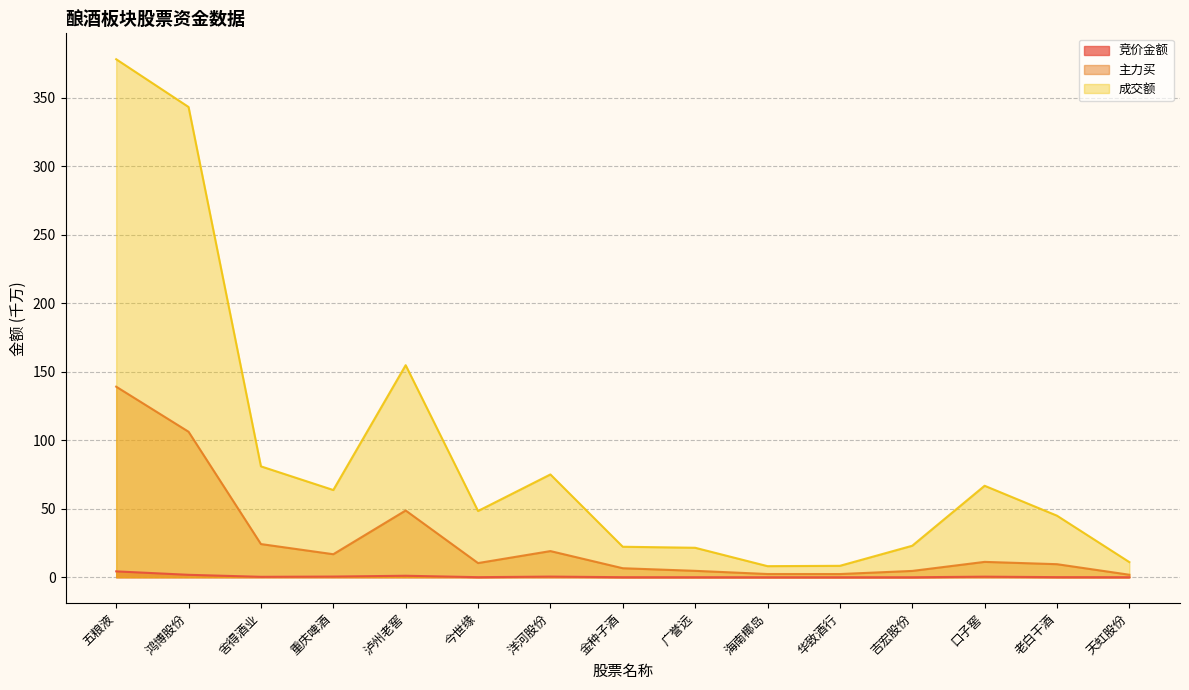

Which has a higher value, 老白干酒 or 华致酒行?

老白干酒